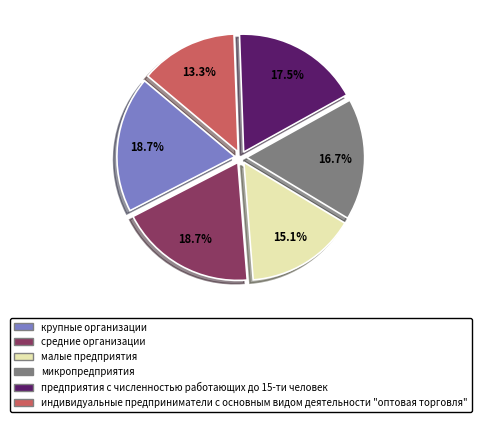

What is the smallest slice in the pie chart?

индивидуальные предприниматели с основным видом деятельности "оптовая торговля"